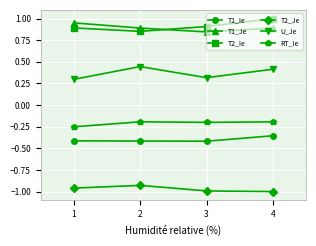

What are all the series names shown in the legend?

T1_Ie, T1_Je, T2_Ie, T2_Je, U_Je, RT_Ie